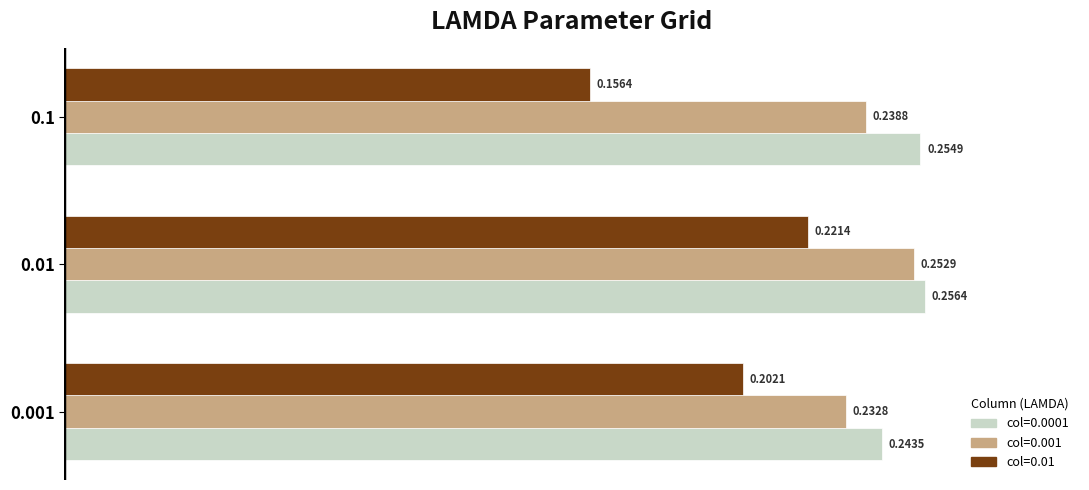

What is the total value across all series at 0.01?

0.7